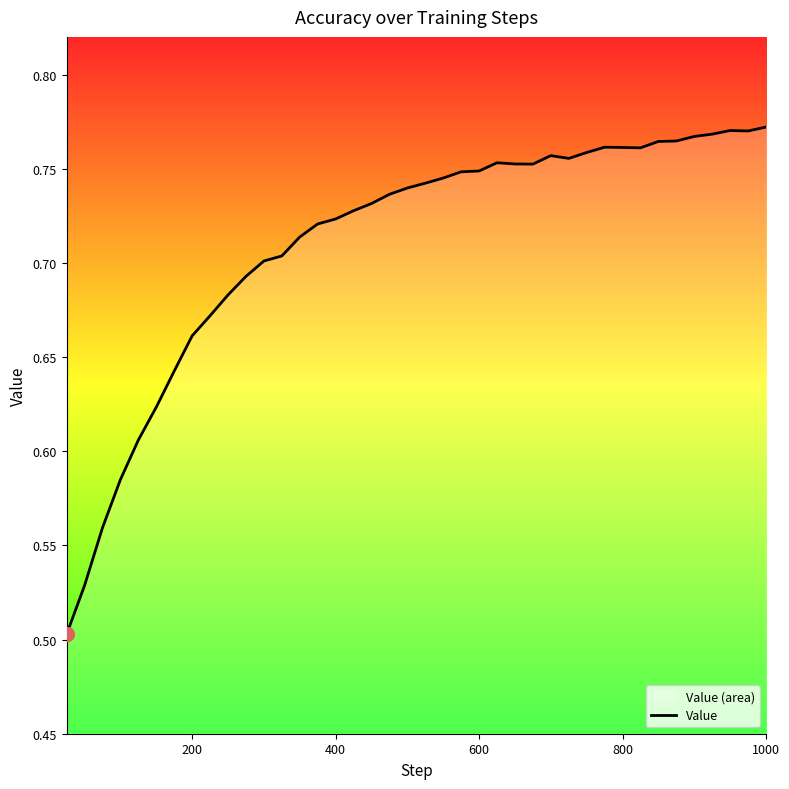

The value at 1000 is 0.2. True or false?

False